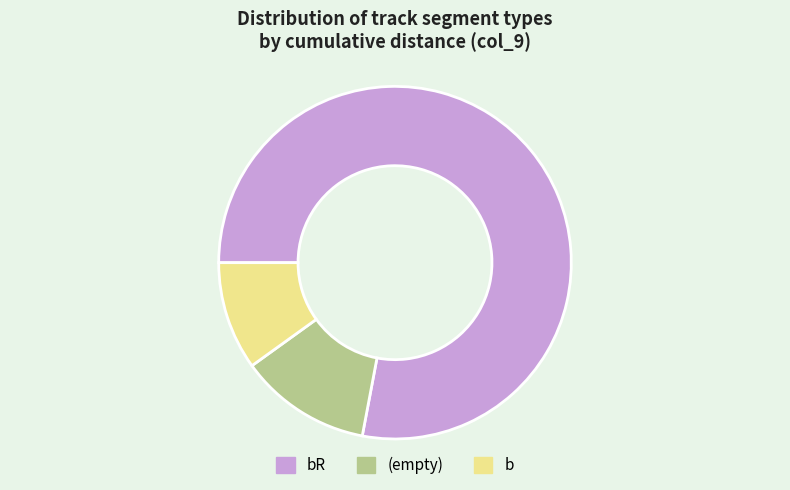

Is it true that (empty) is 12% of the pie?

True